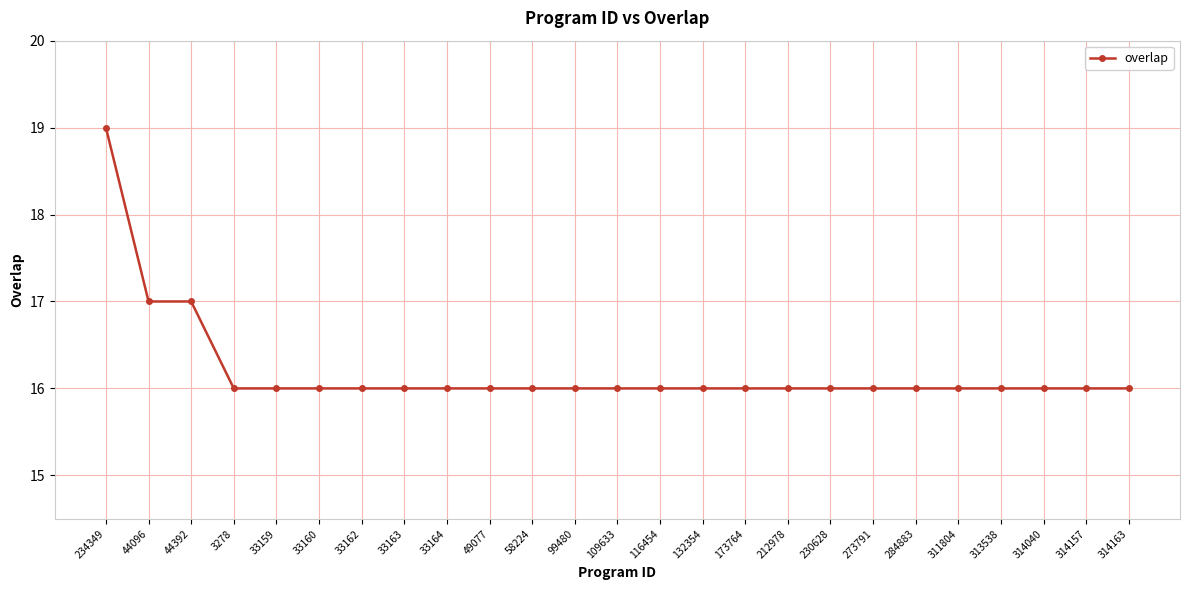

The value at 314157 is 10. True or false?

False